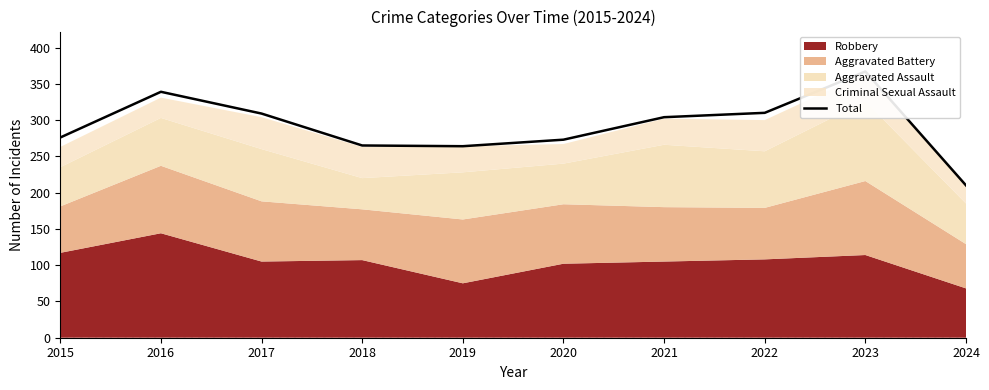

At which label does the data first exceed 304?

2016